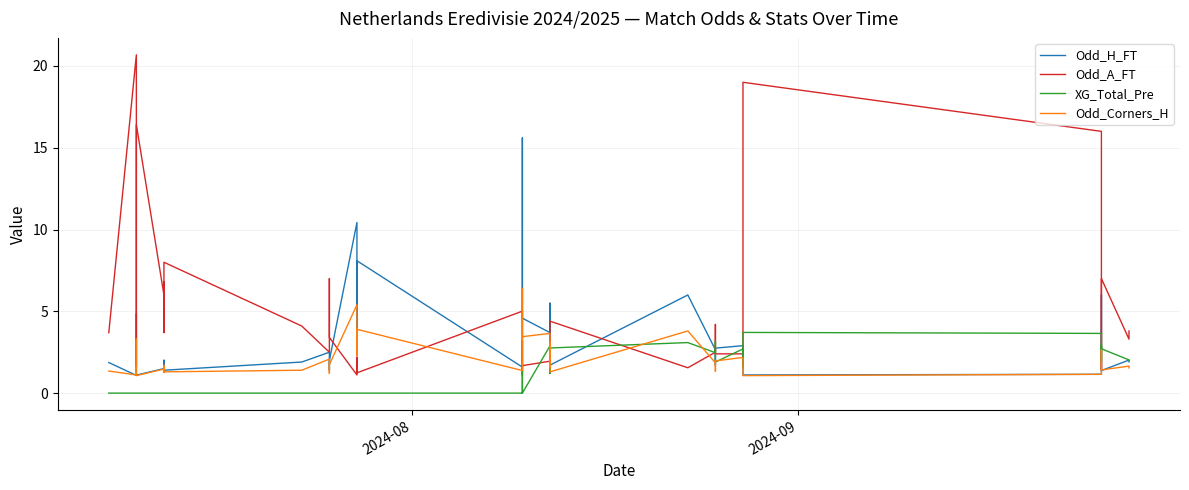

Is it true that Odd_H_FT equals 6.7 at 14?

False